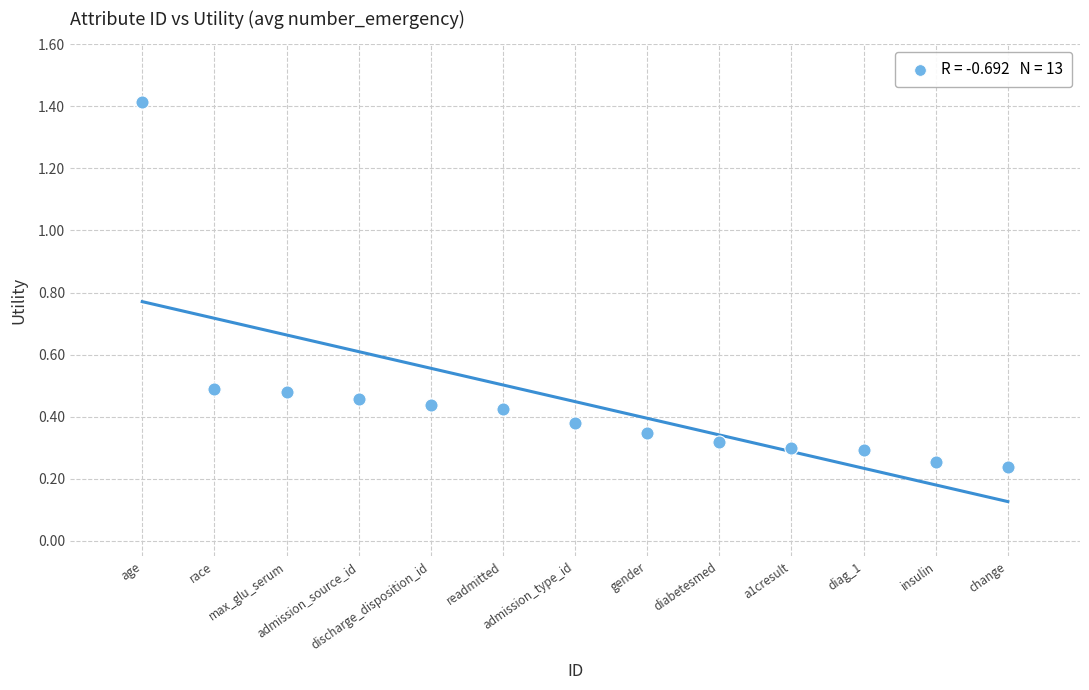

What is the range of Y values (max minus min)?

1.2